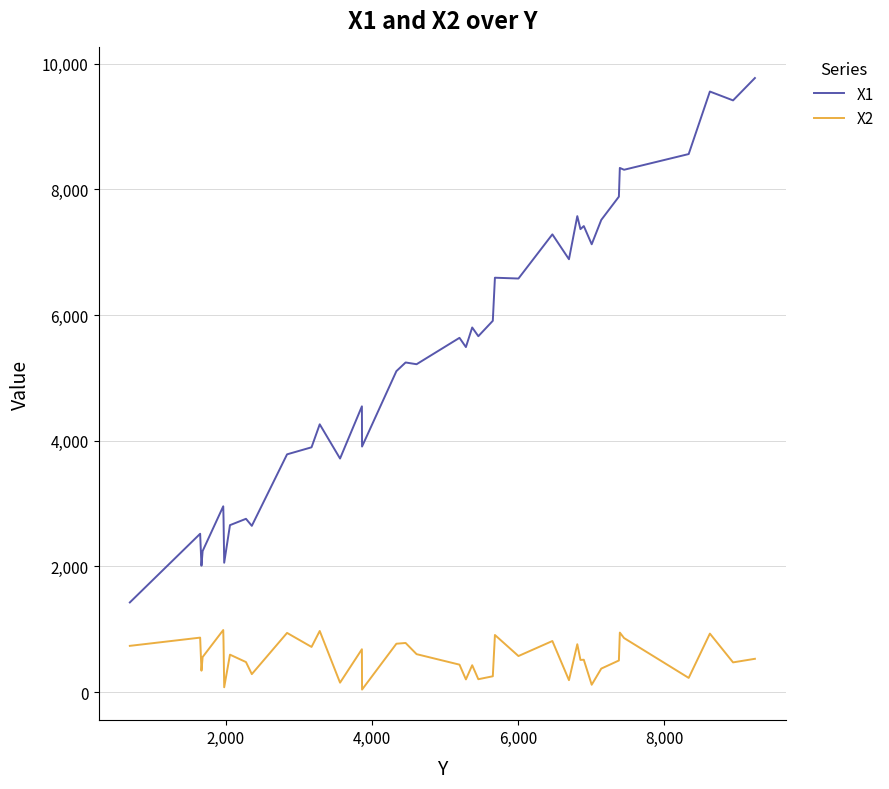

What are all the series names shown in the legend?

X1, X2